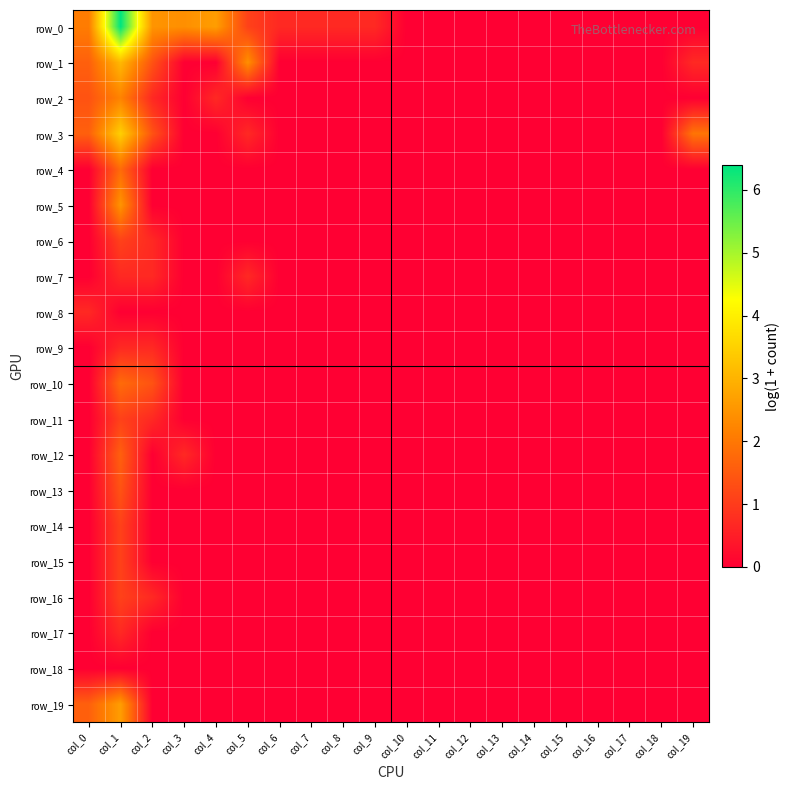

At how many categories does at least one series exceed 2?

6